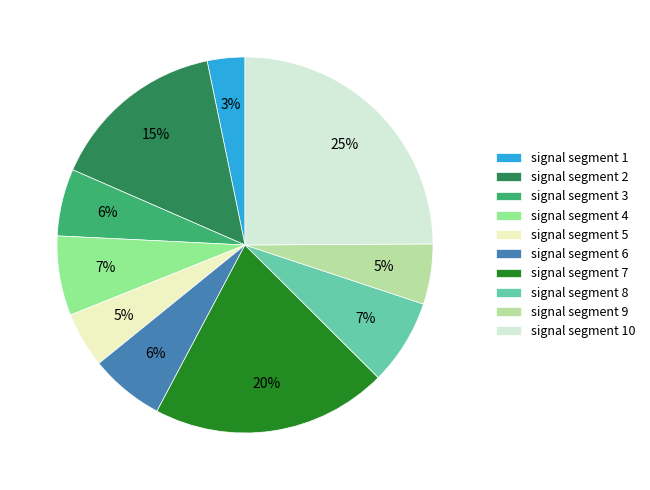

To the nearest percent, what portion does signal segment 4 represent?

7%